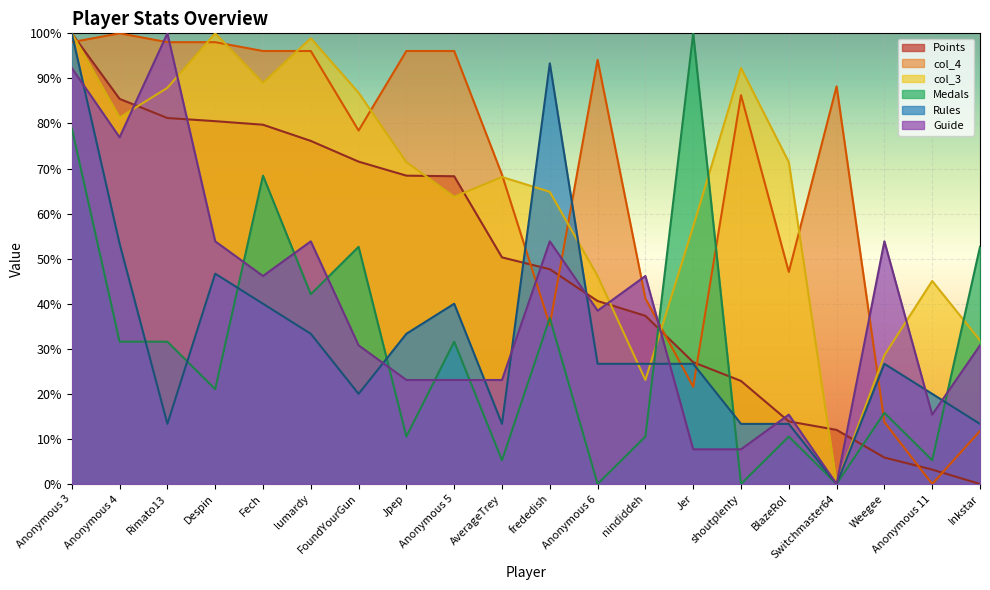

Where does the Guide series first go above 38?

Anonymous 3